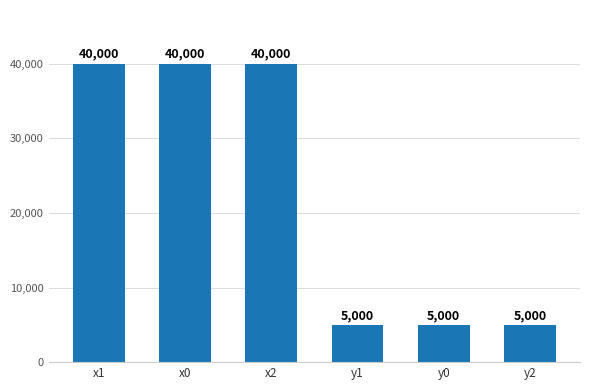

Reading right to left, transcribe all the data shown in this chart.

y2=5000	y0=5000	y1=5000	x2=40000	x0=40000	x1=40000